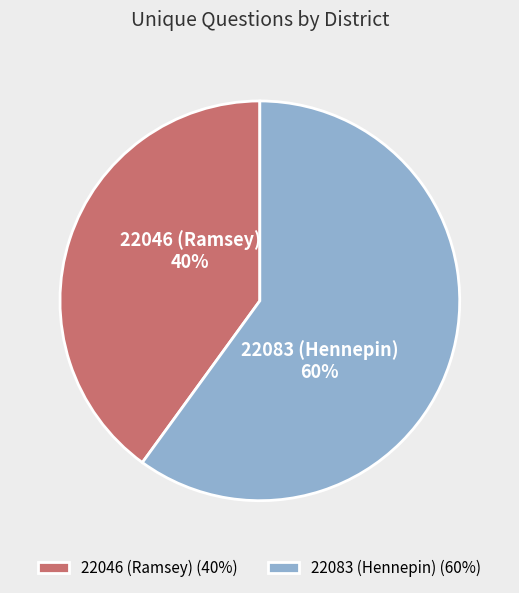

True or false: 22046 (Ramsey) accounts for 31% of the total.

False